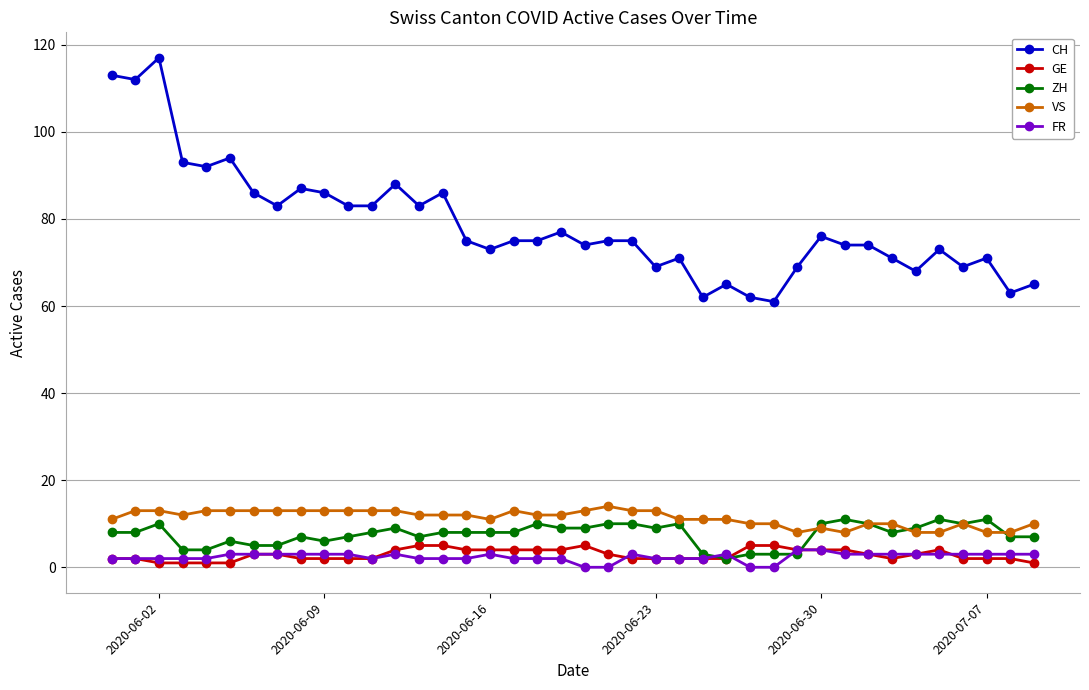

How many lines are shown in the chart?

5